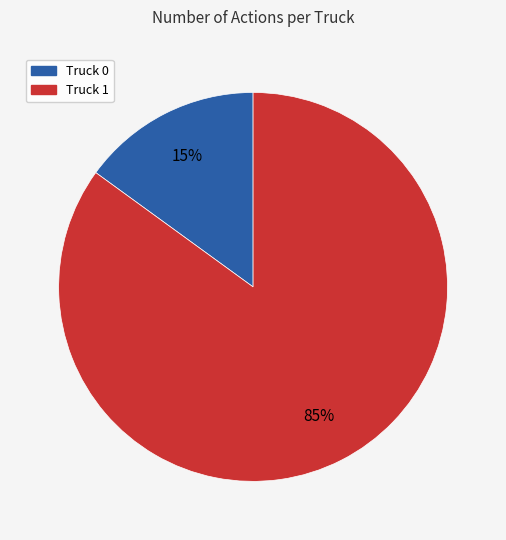

True or false: Truck 1 accounts for 90% of the total.

False